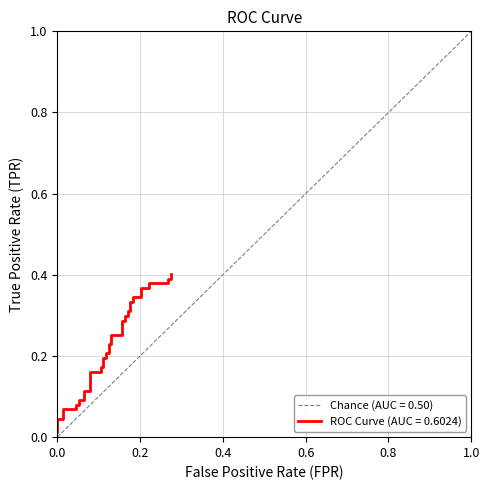

What is the average value?

0.2